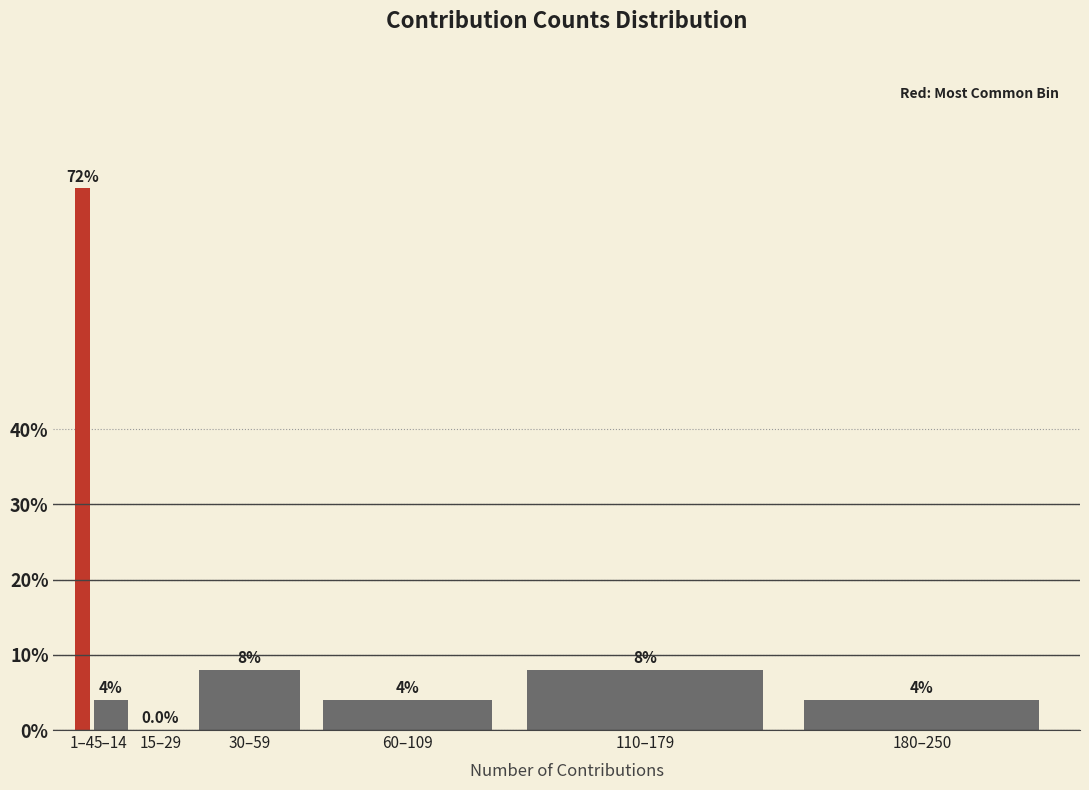

Reading right to left, transcribe all the data shown in this chart.

180–250=4	110–179=8	60–109=4	30–59=8	15–29=0	5–14=4	1–4=72